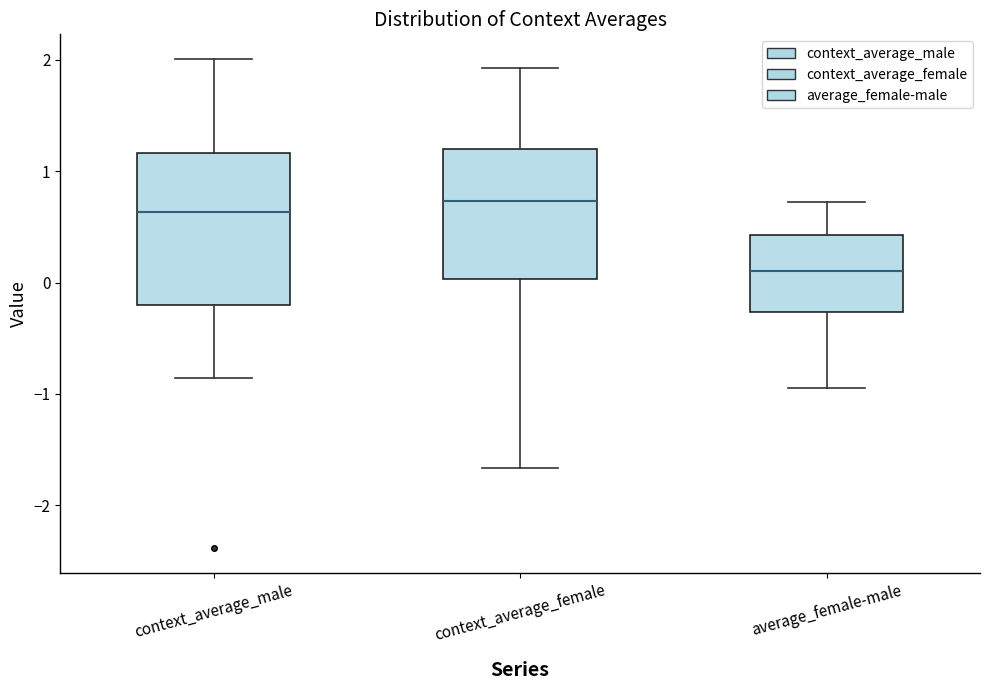

Which box is the tallest, from its lower edge to its upper edge?

context_average_male